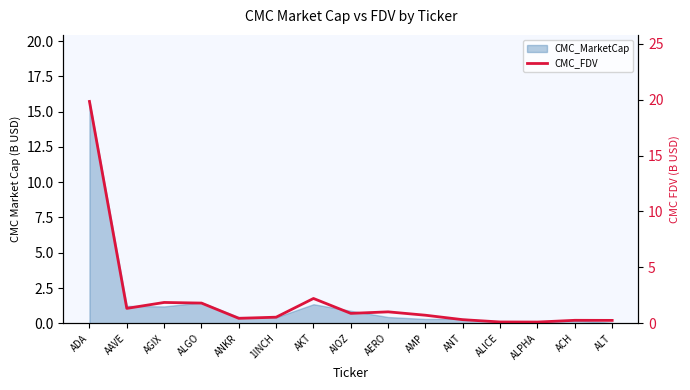

True or false: there are more than 1 points higher than both neighbors.

True